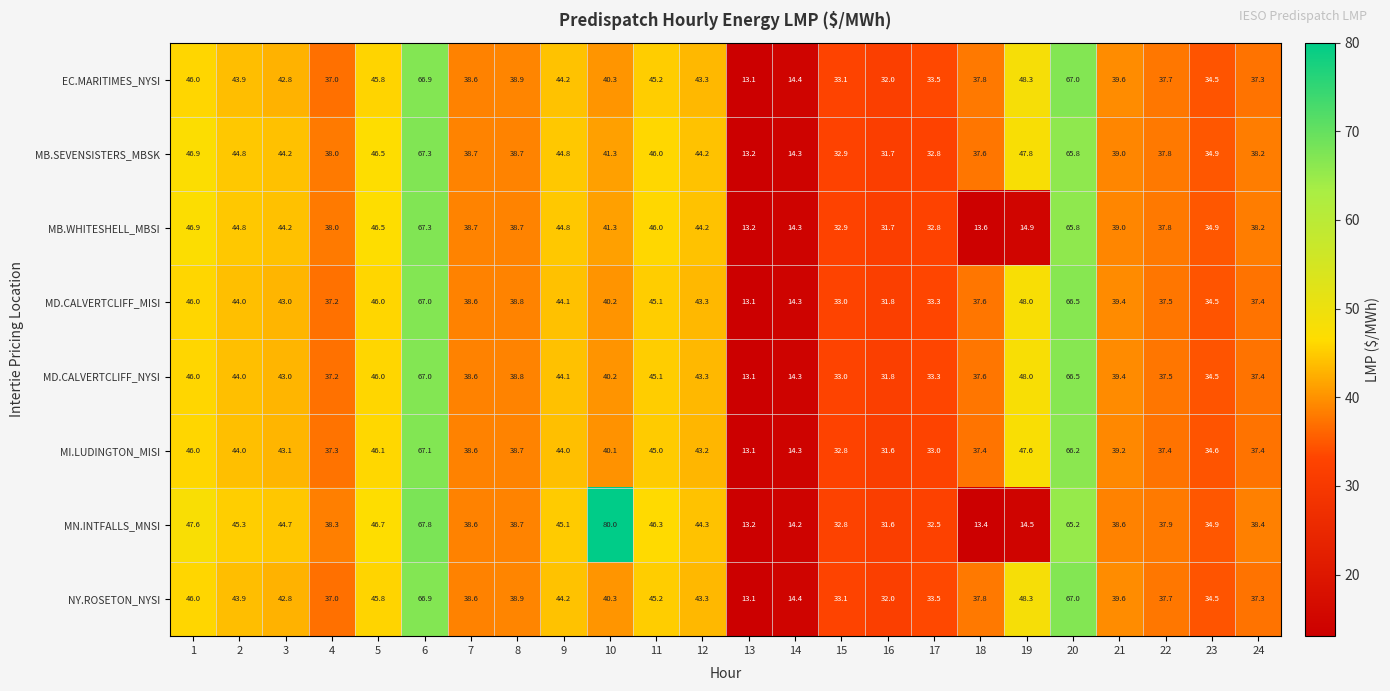

Is it true that NY.ROSETON_NYSI equals 60.9 at 23?

False